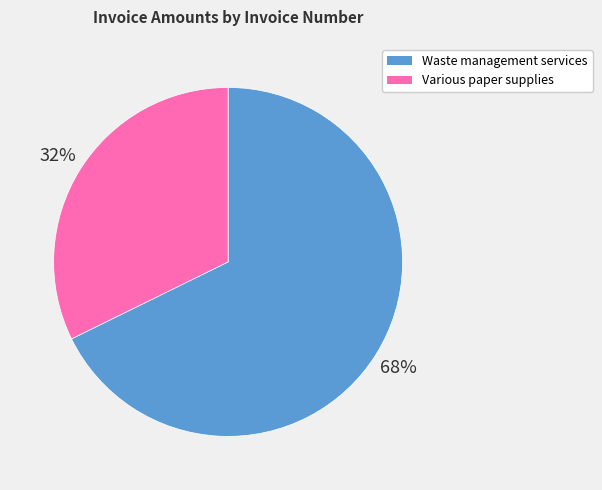

Rank the categories by value from lowest to highest.

Various paper supplies, Waste management services